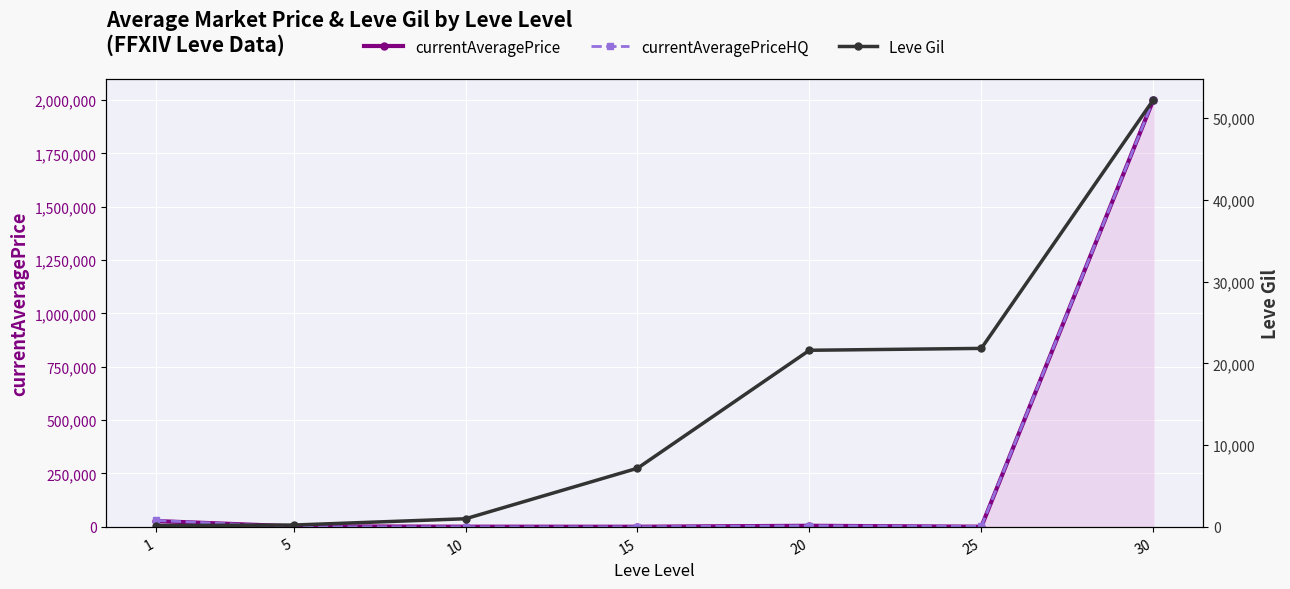

Is it true that currentAveragePrice equals 40475 at 1?

False